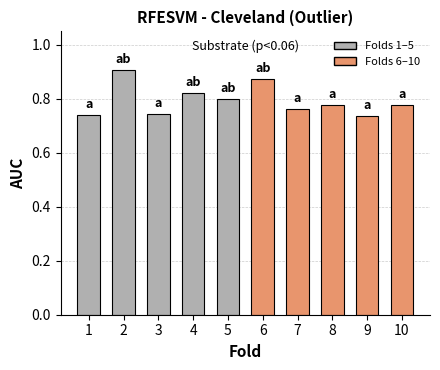

Does the chart contain any negative values?

No